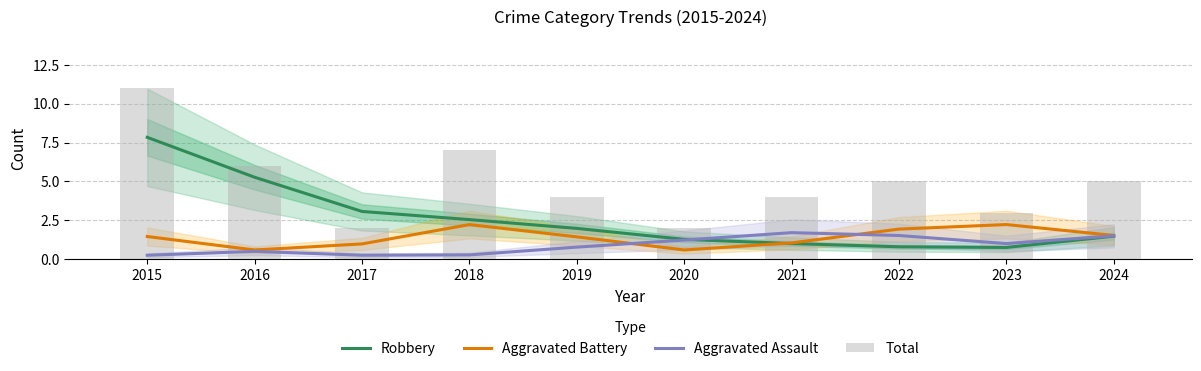

What is the value of the Aggravated Assault bar at the 3rd from the left?

0.3